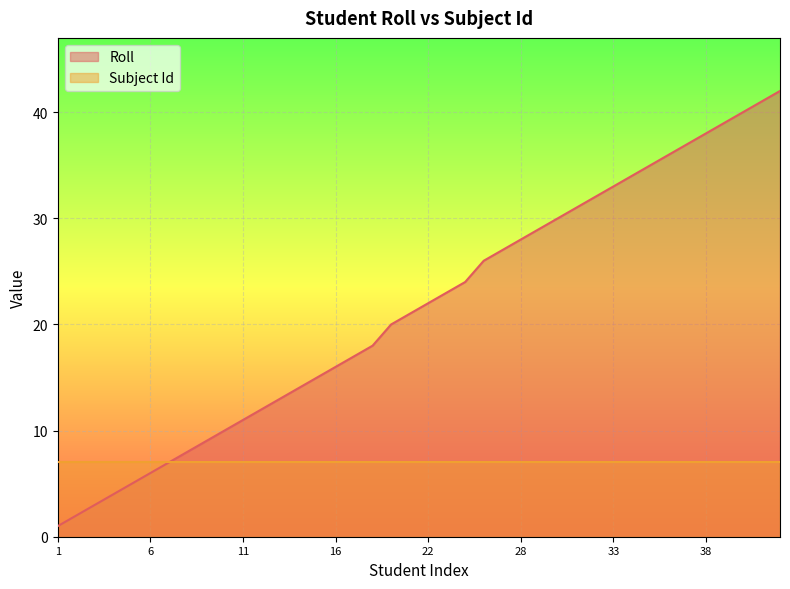

Which category has the highest value across all series?

42